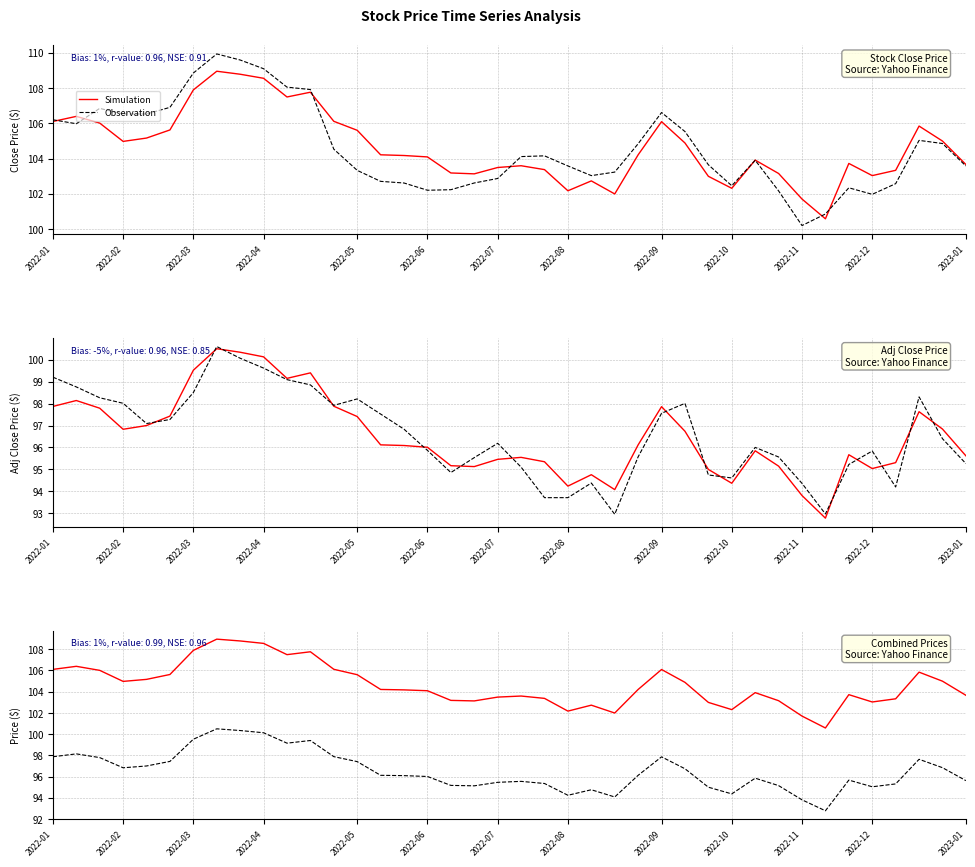

True or false: Simulation has a value of 150.8 at 34.

False